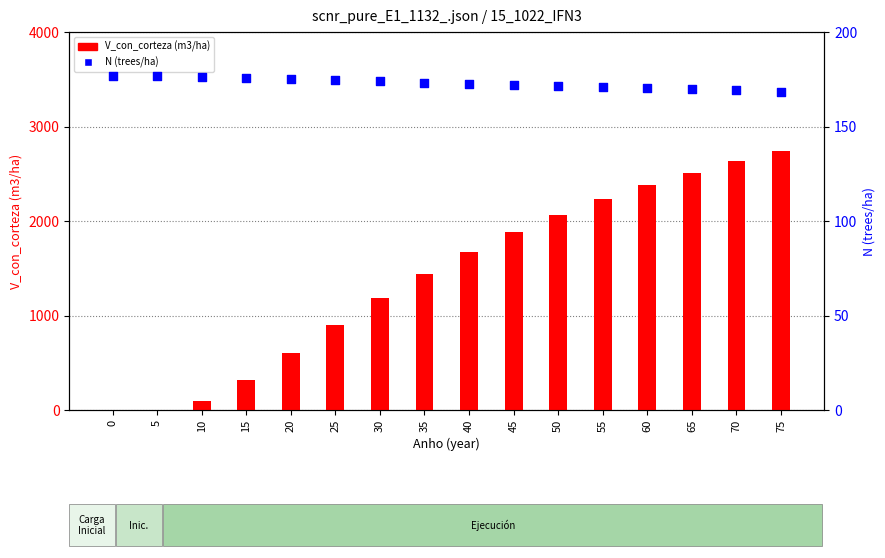

Which series has the largest total across all categories?

V_con_corteza (m3/ha)